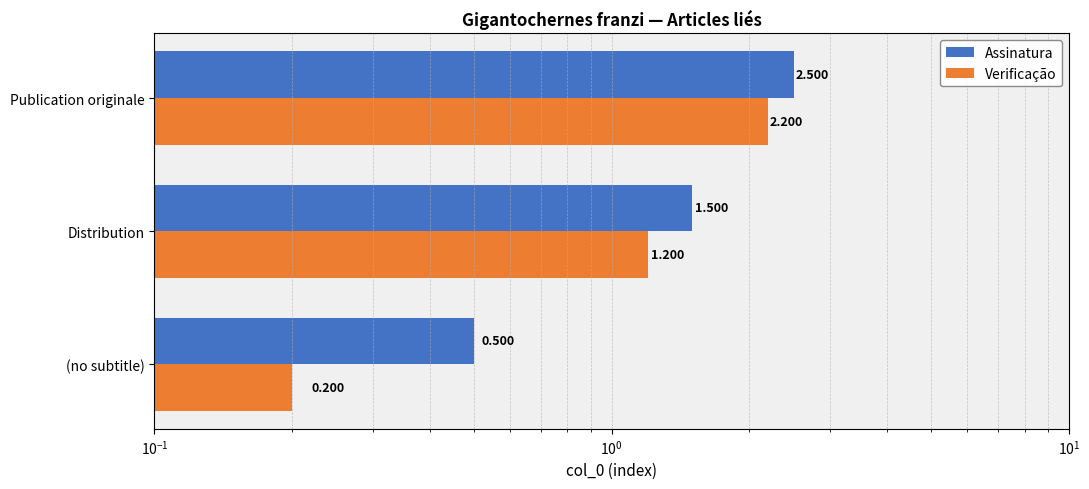

Reading left to right, extract all data points from this chart.

Assinatura: 0.5	1.5	2.5
Verificação: 0.2	1.2	2.2